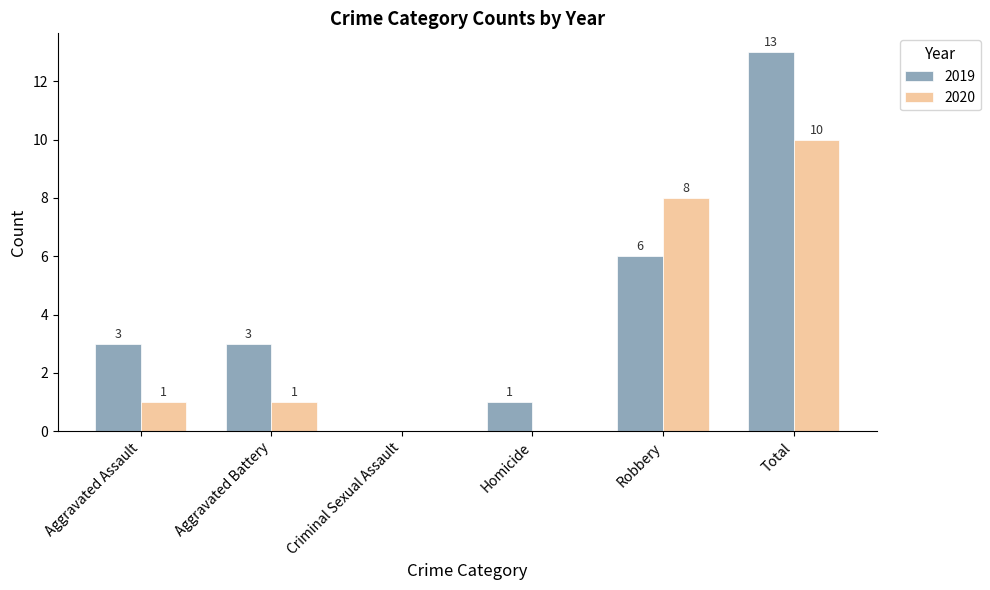

Reading left to right, what are all the values shown in this chart?

2019: Aggravated Assault=3	Aggravated Battery=3	Criminal Sexual Assault=0	Homicide=1	Robbery=6	Total=13
2020: Aggravated Assault=1	Aggravated Battery=1	Criminal Sexual Assault=0	Homicide=0	Robbery=8	Total=10